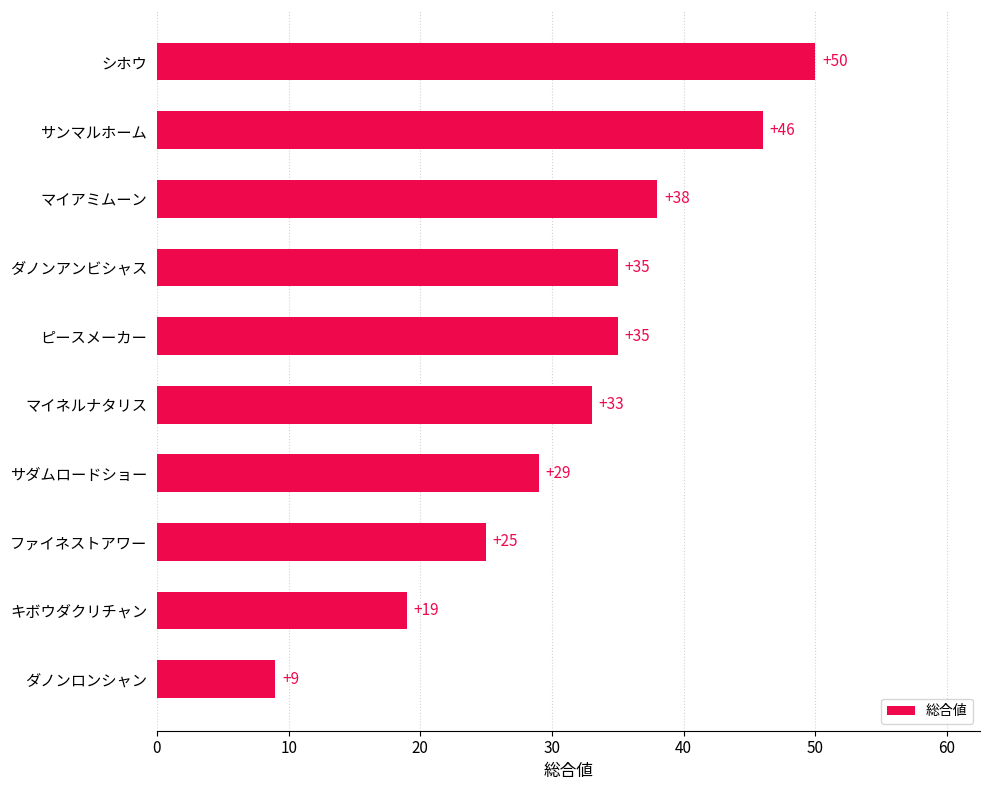

The value at ファイネストアワー is 42. True or false?

False